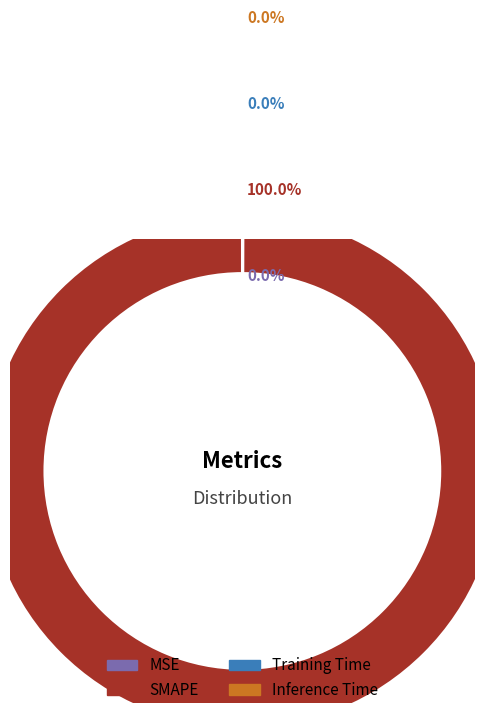

Rank the categories by value from lowest to highest.

Inference Time, Training Time, MSE, SMAPE